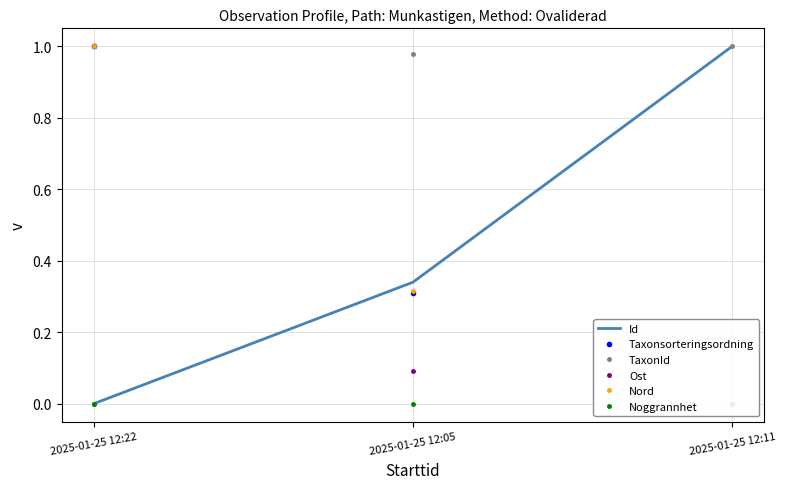

What is the label of the 1st point from the right?

2025-01-25 12:11